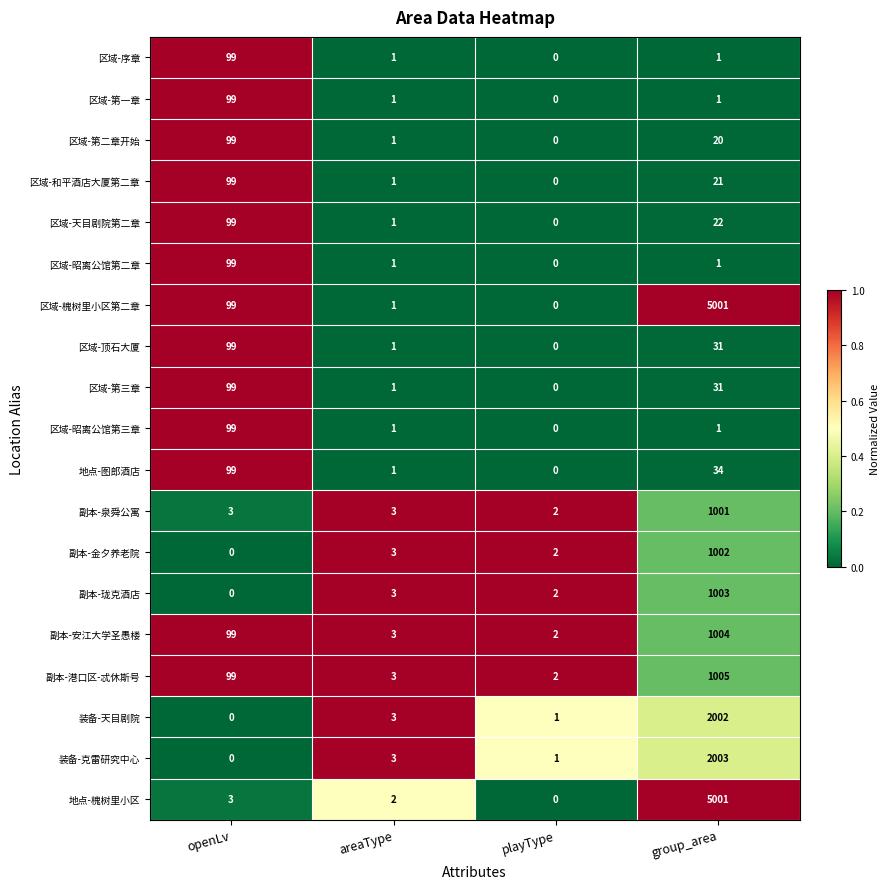

At which label does 区域-第一章 reach its peak?

openLv